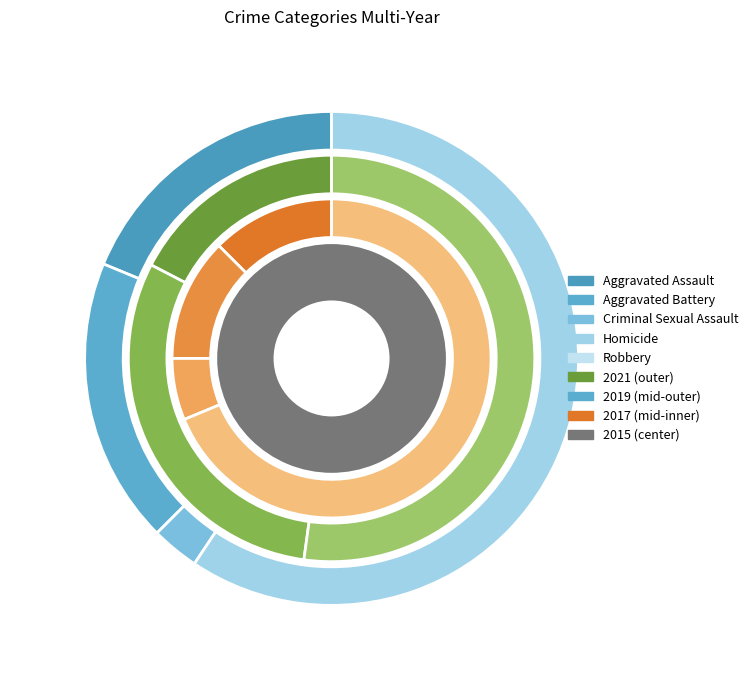

Which series has the largest range (max minus min)?

2021